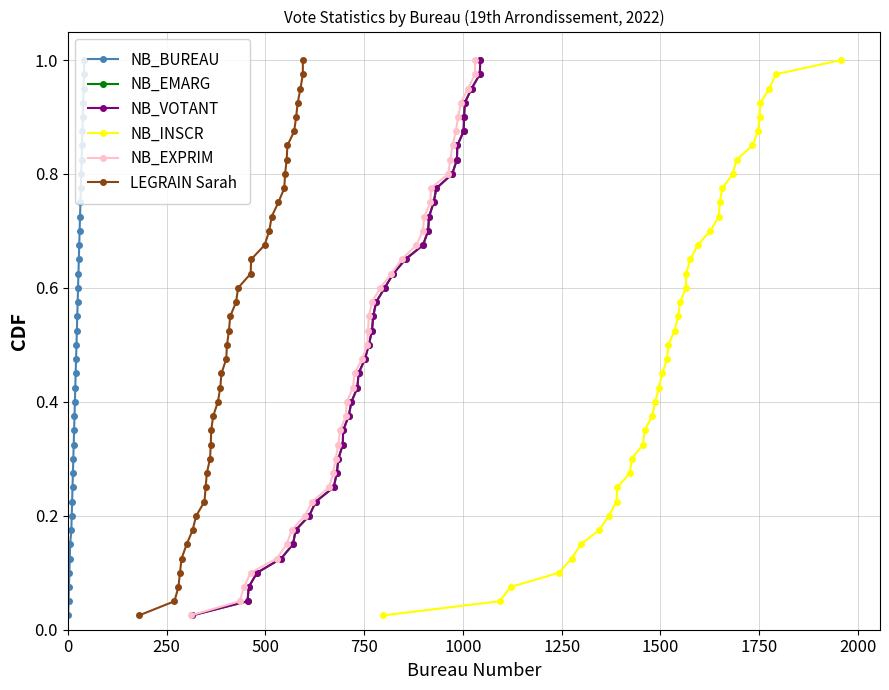

How many categories are shown in the chart?

40